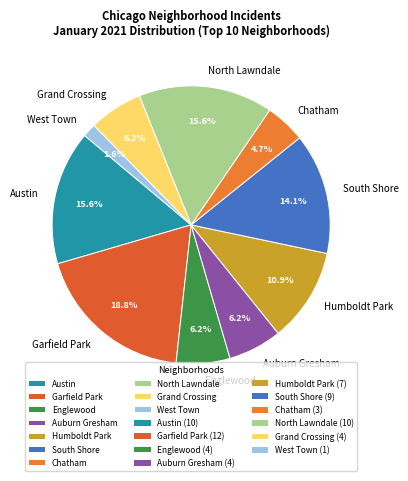

What percentage is the North Lawndale slice, to the nearest percent?

16%